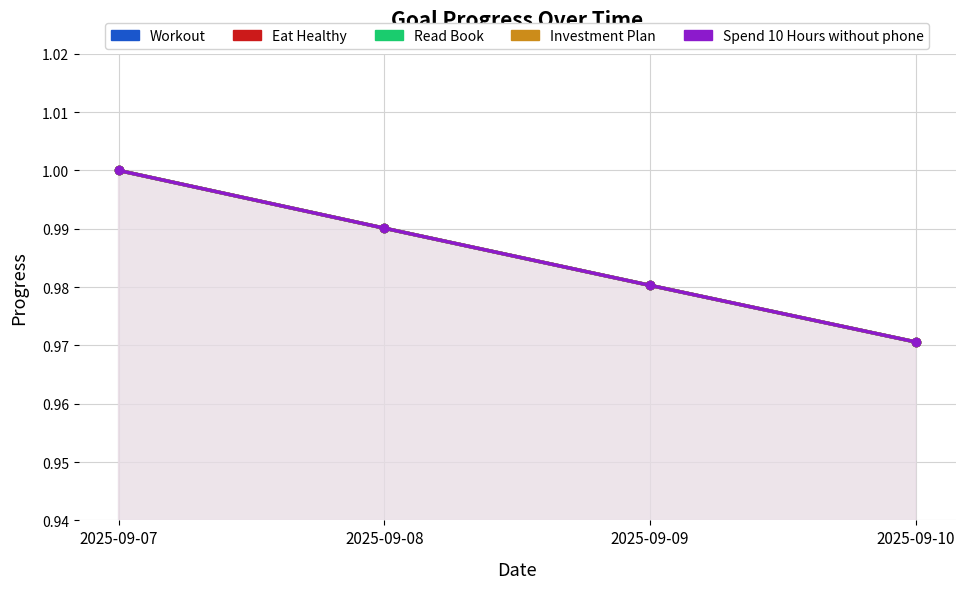

What is the average value of the Read Book series?

1.0